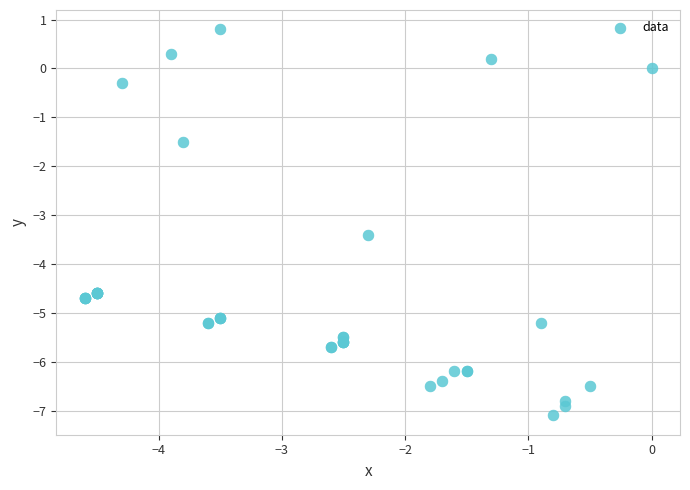

What Y value in the scatter plot is closest to -3?

-3.4